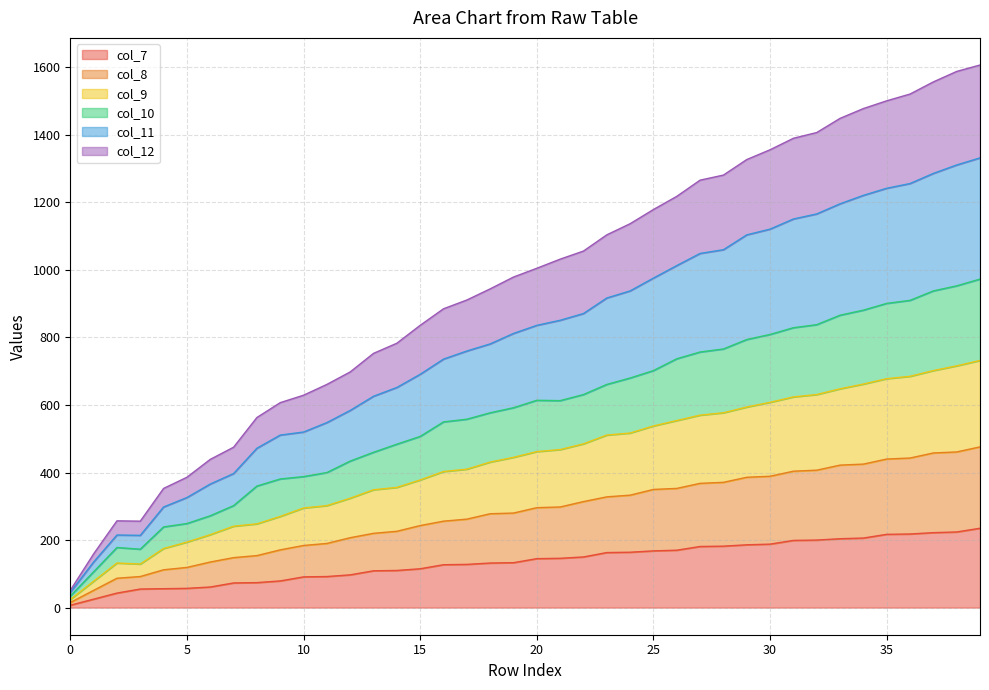

Which series has the largest range (max minus min)?

col_11